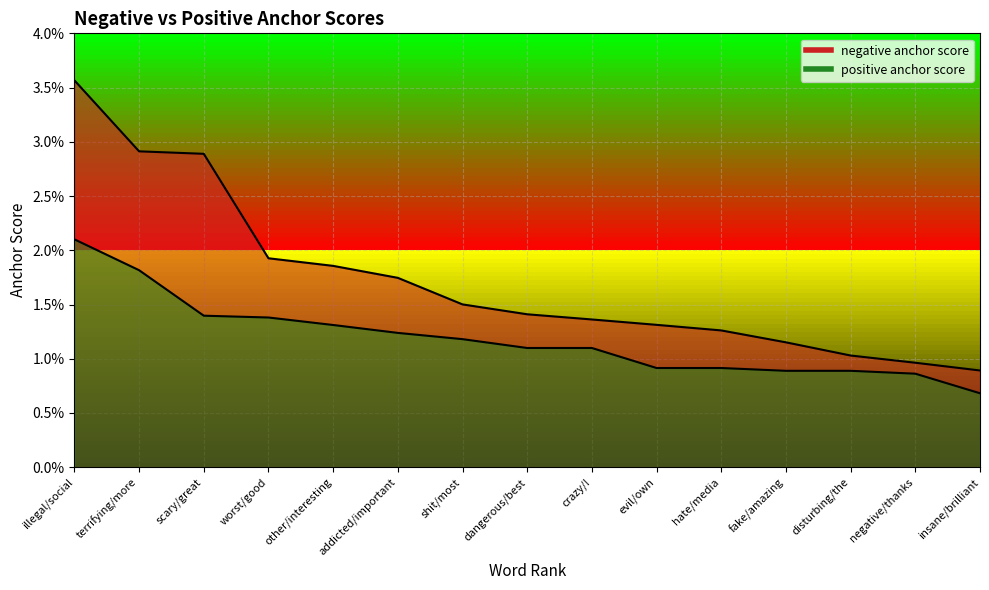

List the series in order of their peak value, lowest first.

positive anchor score, negative anchor score